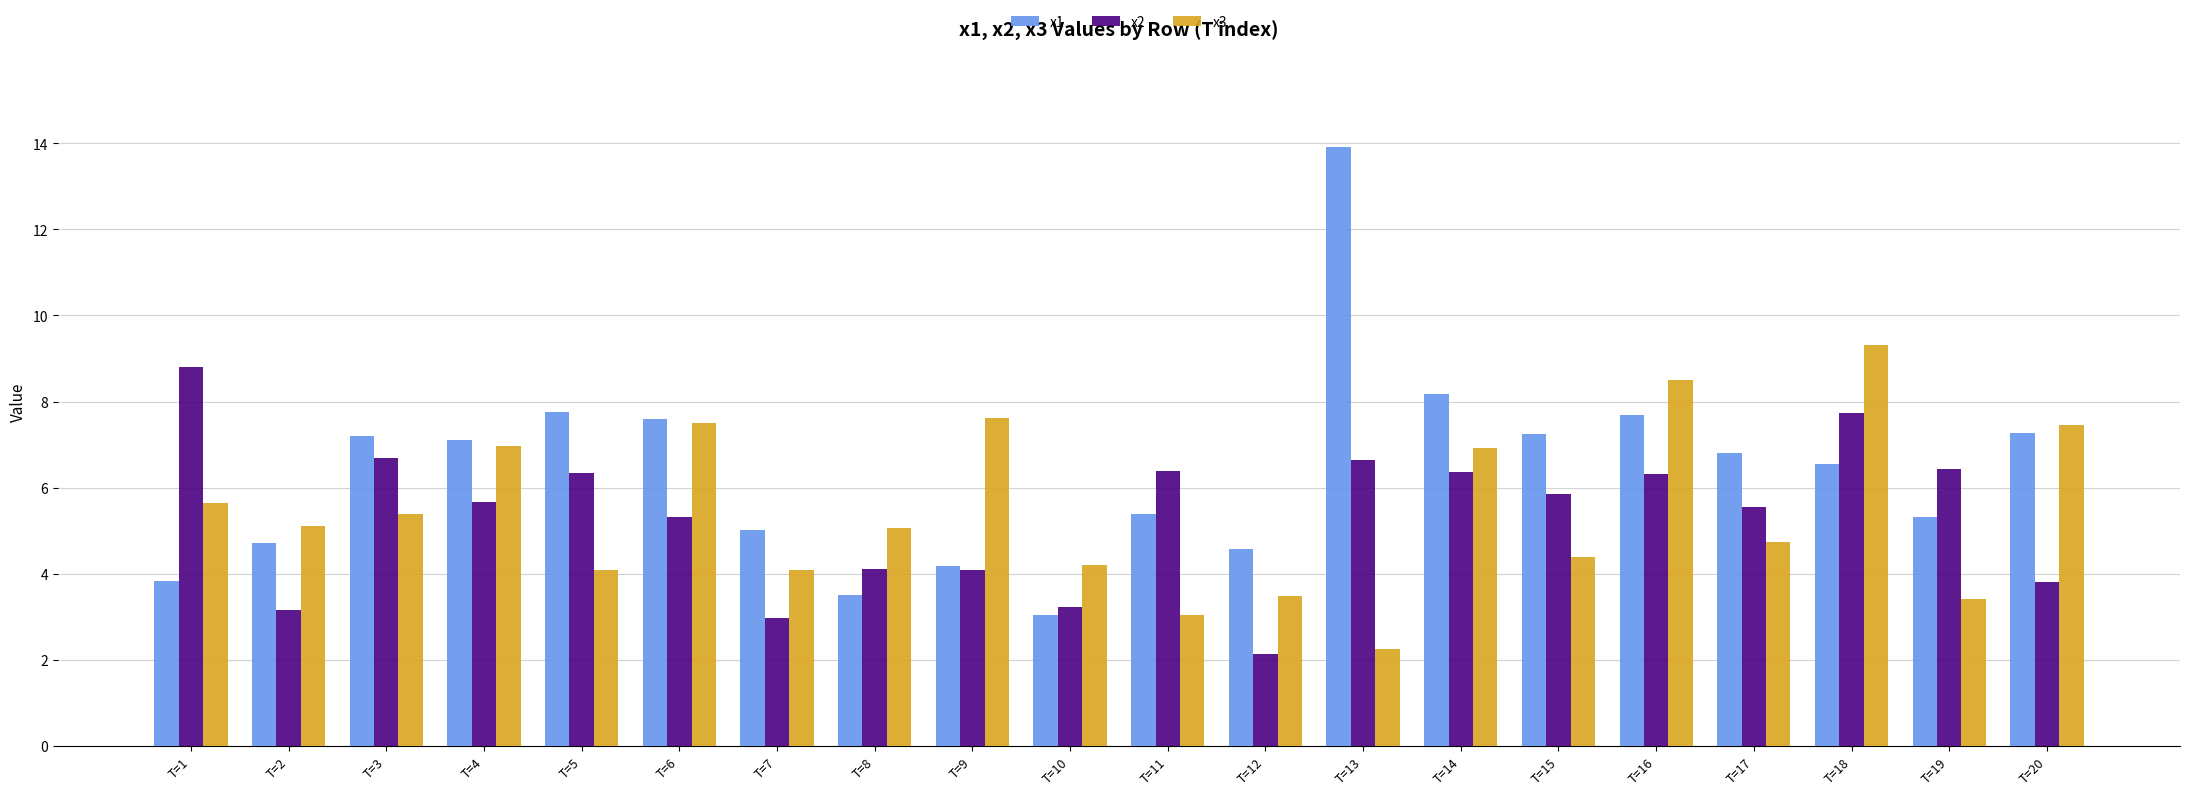

What is the greatest value displayed?

13.9